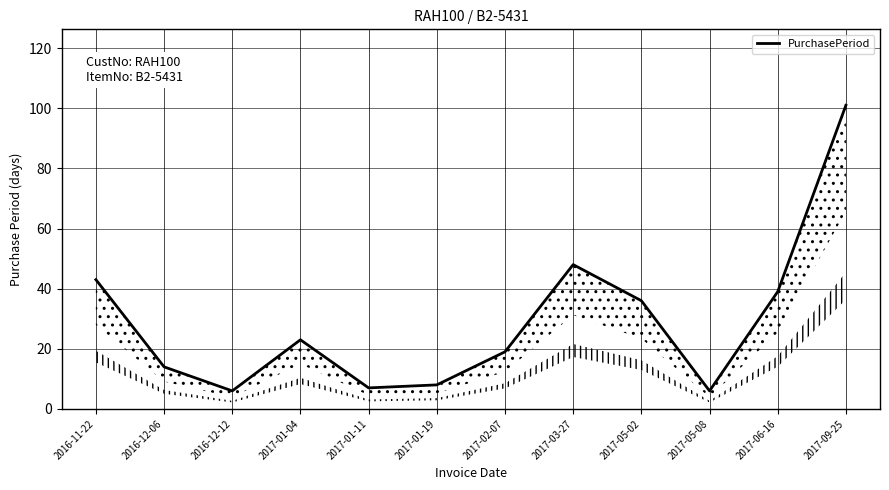

What is the label of the 1st point from the left?

2016-11-22